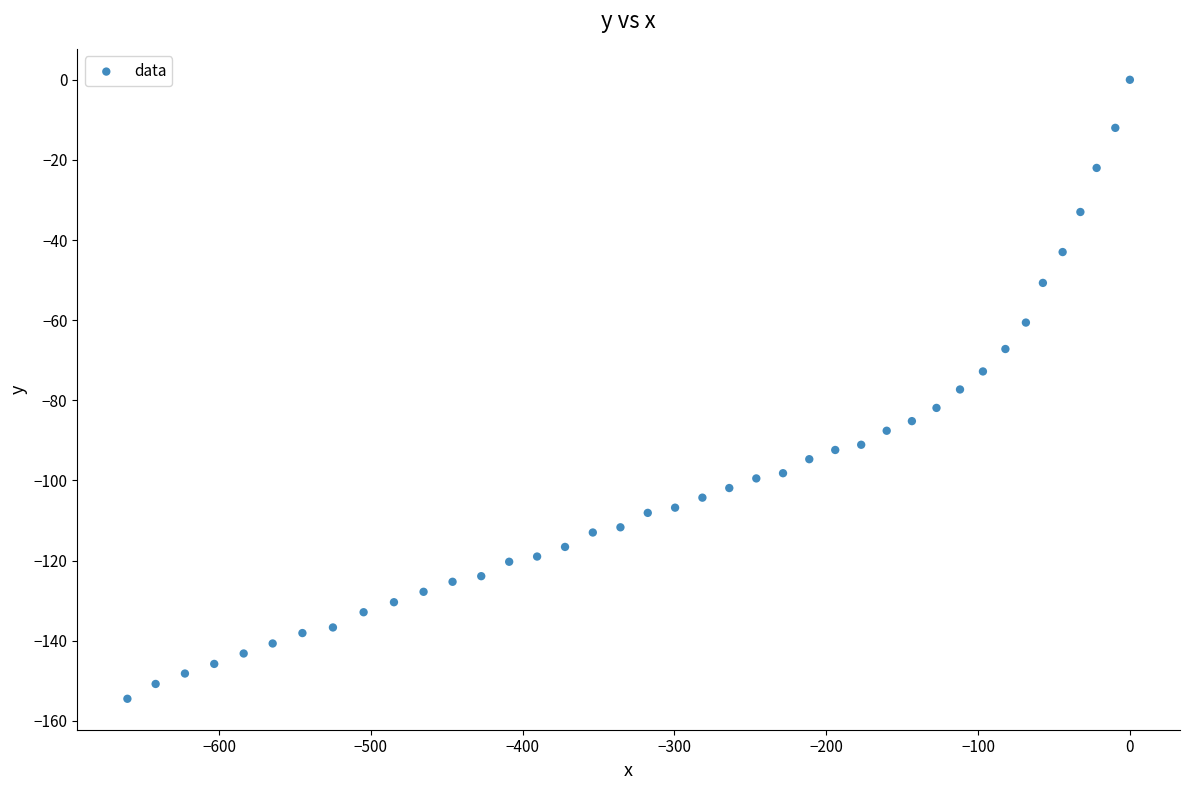

What is the range of Y values (max minus min)?

154.5